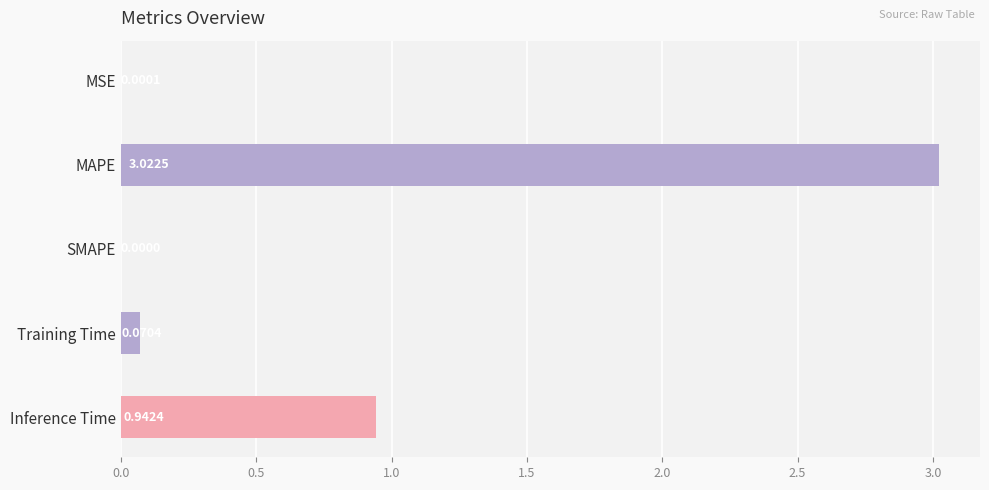

Count the number of values greater than 0.

4